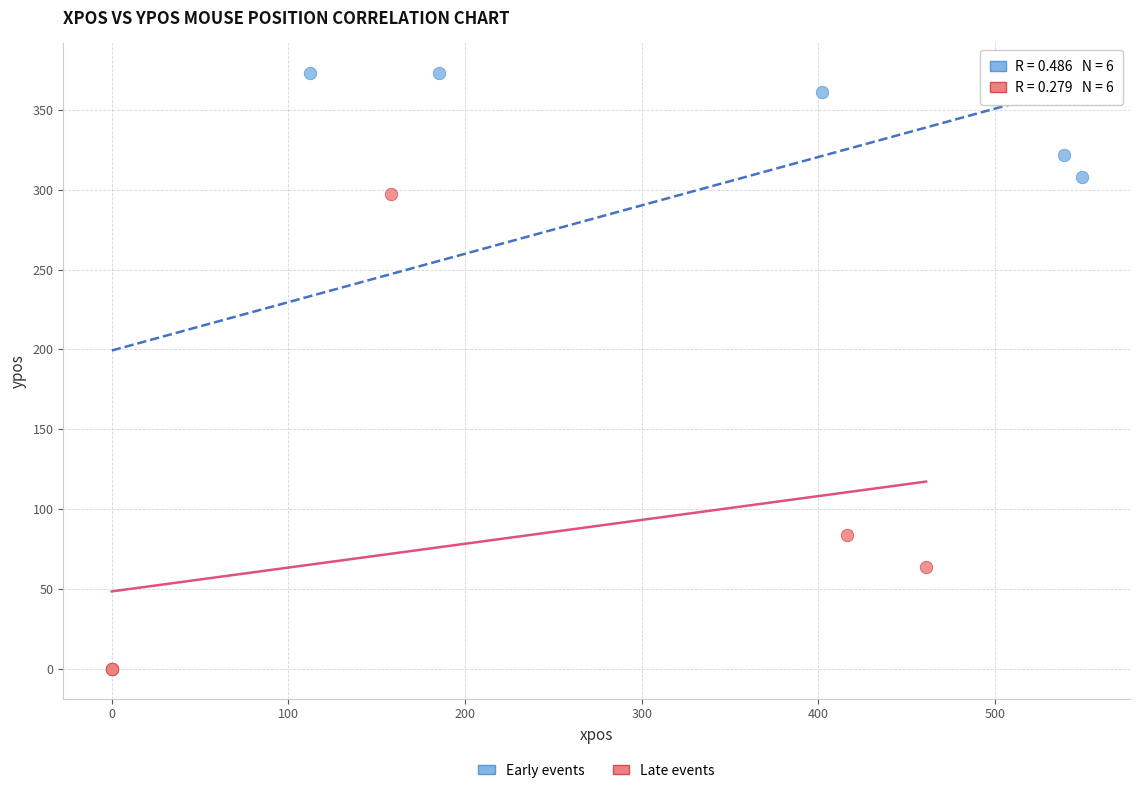

Which series has the largest Y range (max minus min)?

Early events